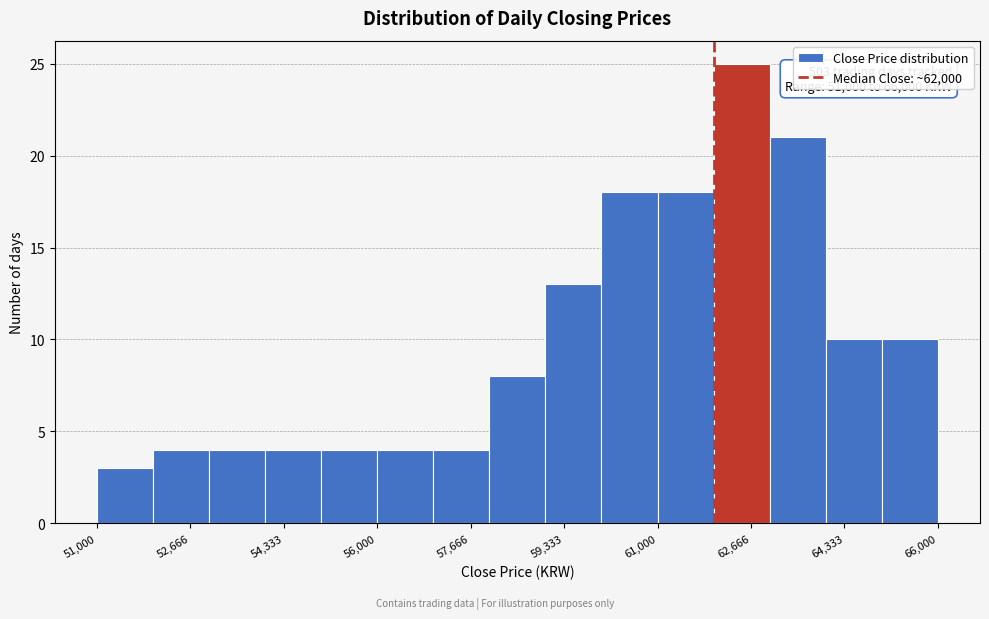

Over which range of the x-axis is the bar tallest?

62000 to 63000